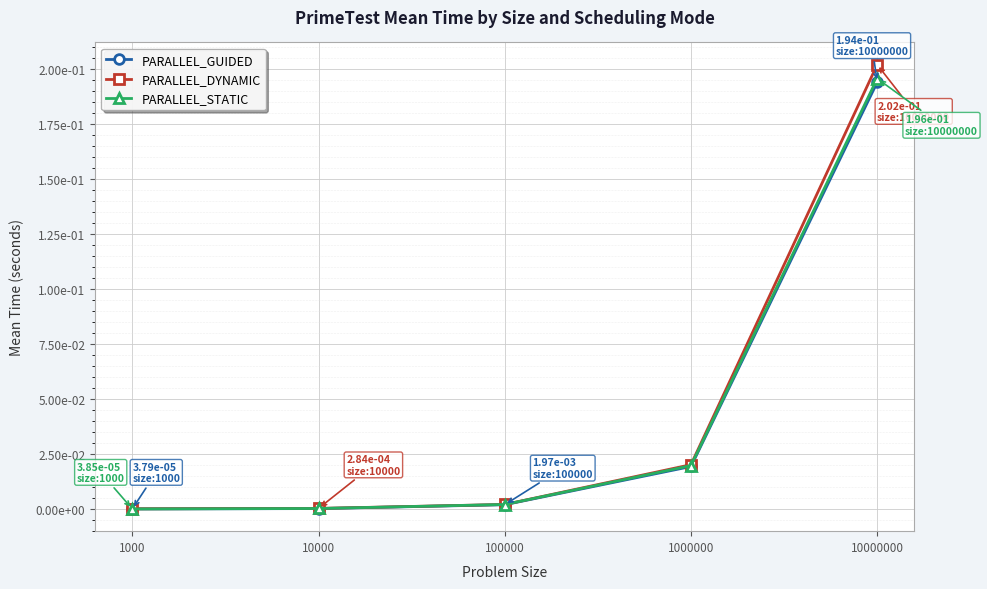

The PARALLEL_GUIDED series shows 0.0 at 1000. True or false?

False